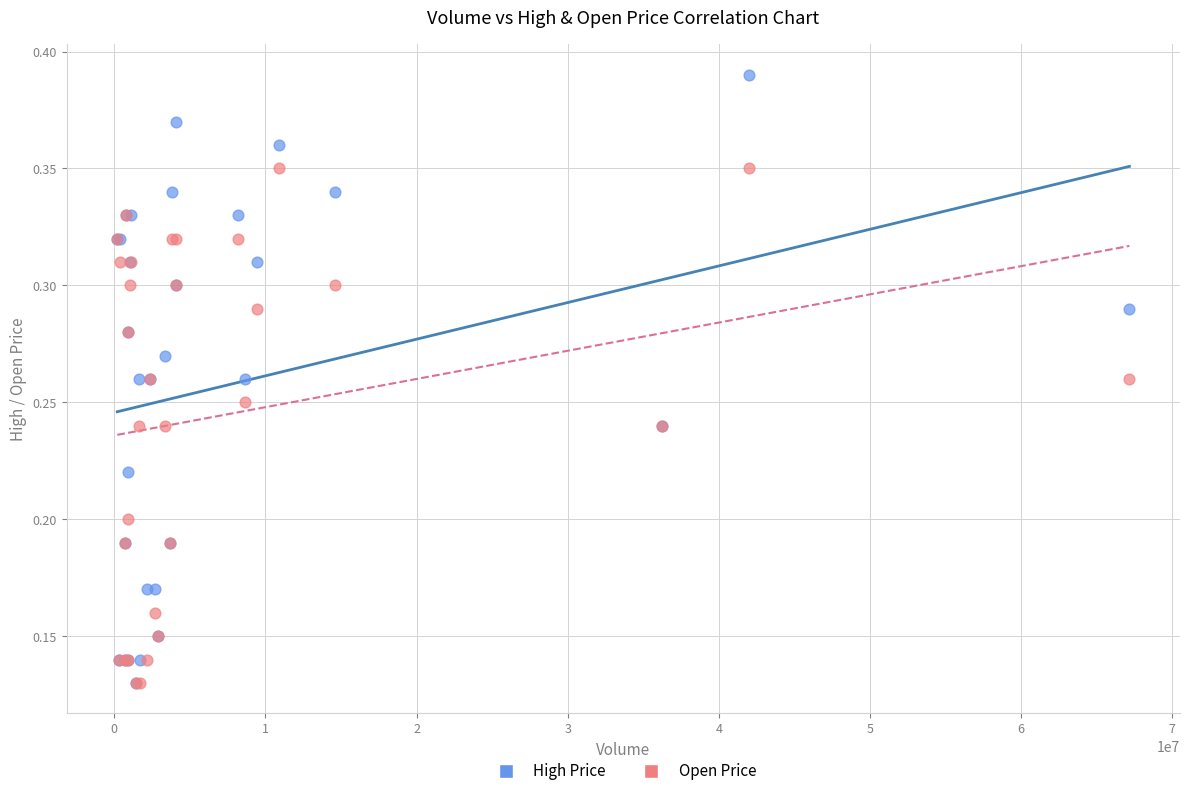

What are all the series names shown in the legend?

High Price, Open Price